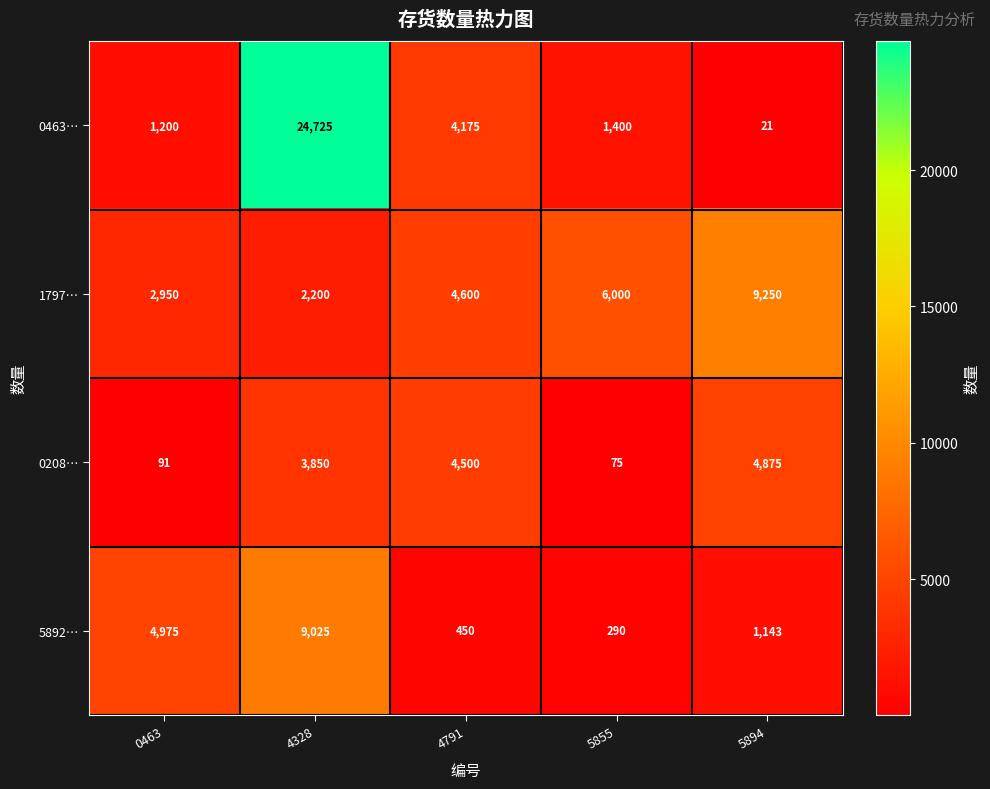

Which series has the largest total across all categories?

0463…